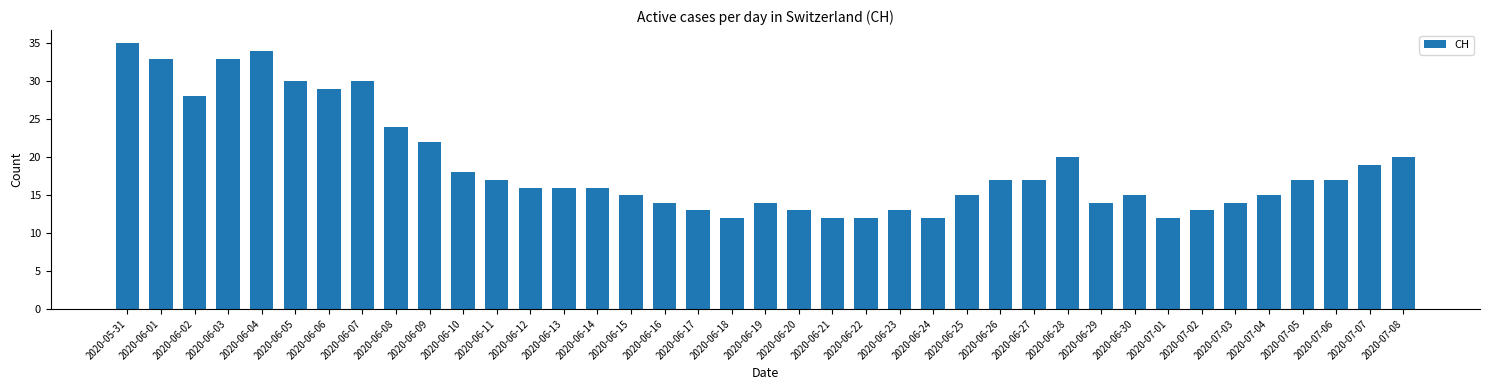

What is the change in value from 2020-06-14 to 2020-07-05?

+1